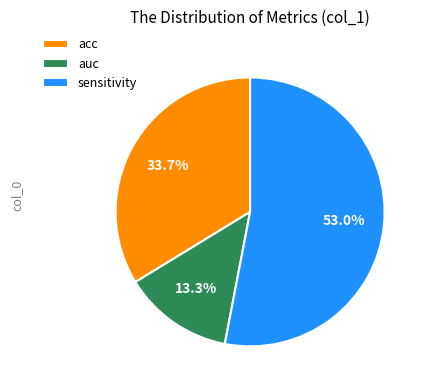

Between auc and acc, which is larger?

acc